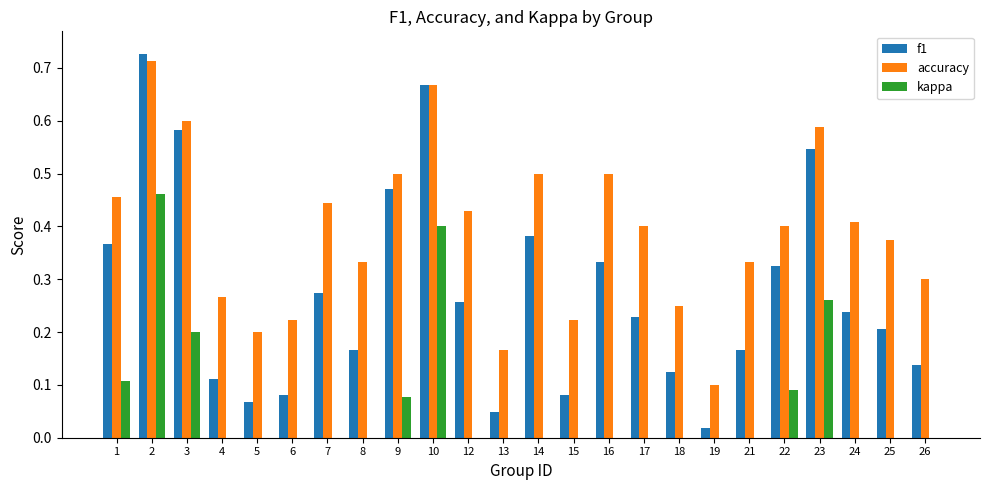

How many positive values does the kappa series have?

7